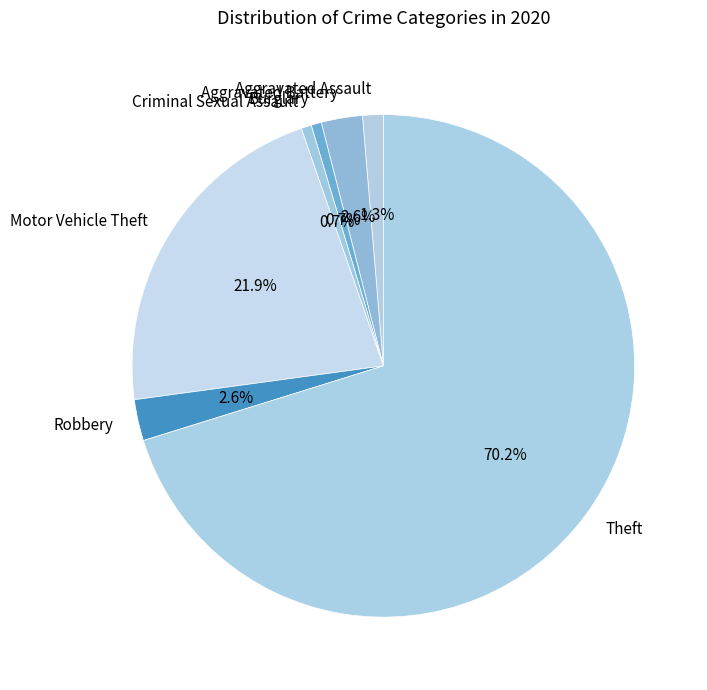

To the nearest percent, what percentage of the pie is Motor Vehicle Theft?

22%